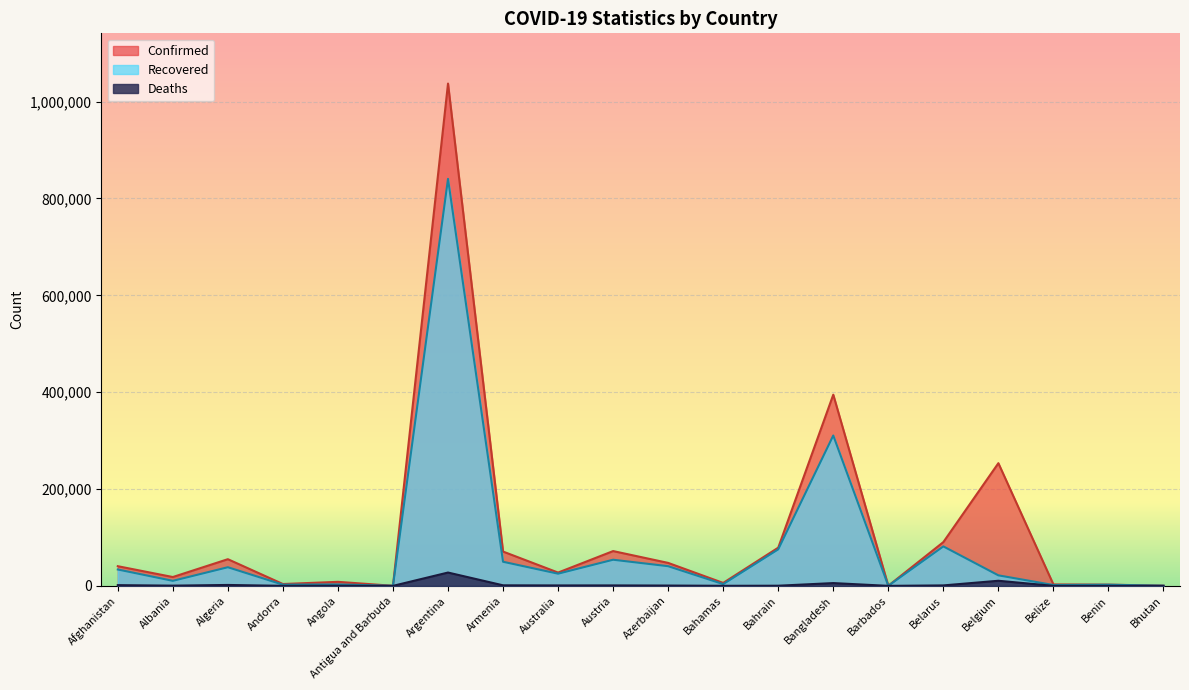

Is it true that Recovered equals 25159 at Australia?

True